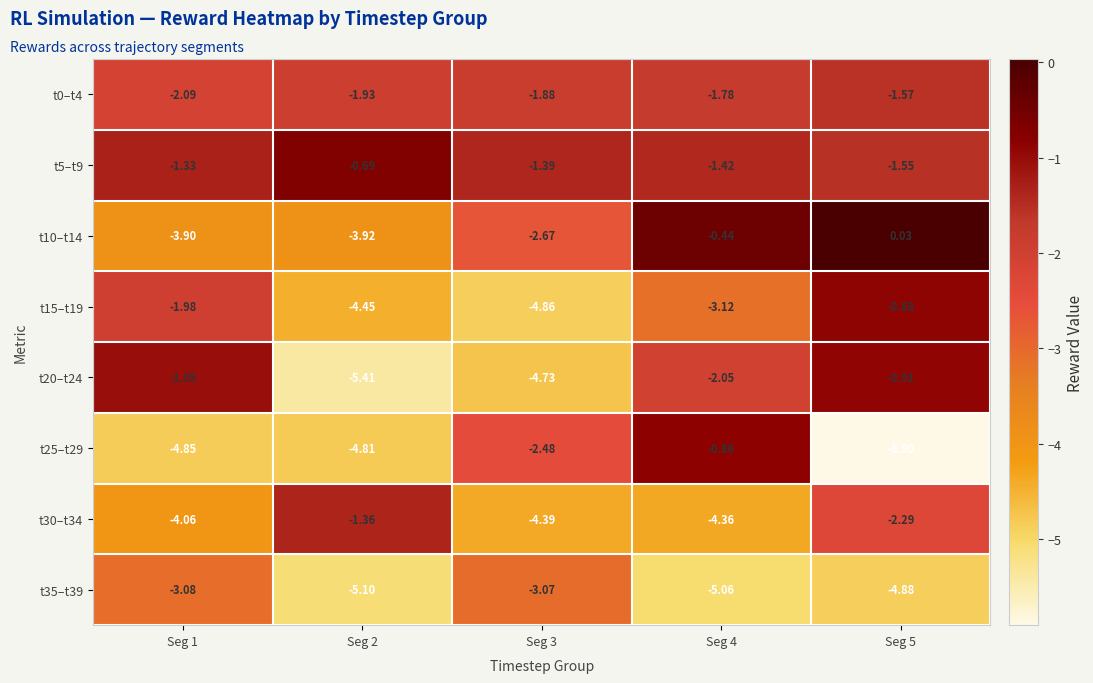

Is the value of t0–t4 at Seg 1 greater than the value of t15–t19 at Seg 4?

Yes